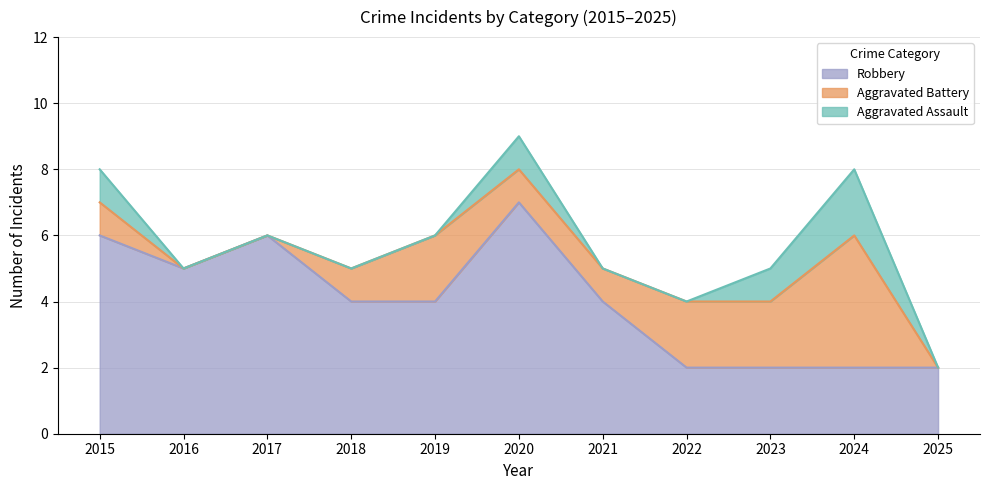

Which series has the widest spread of values?

Robbery